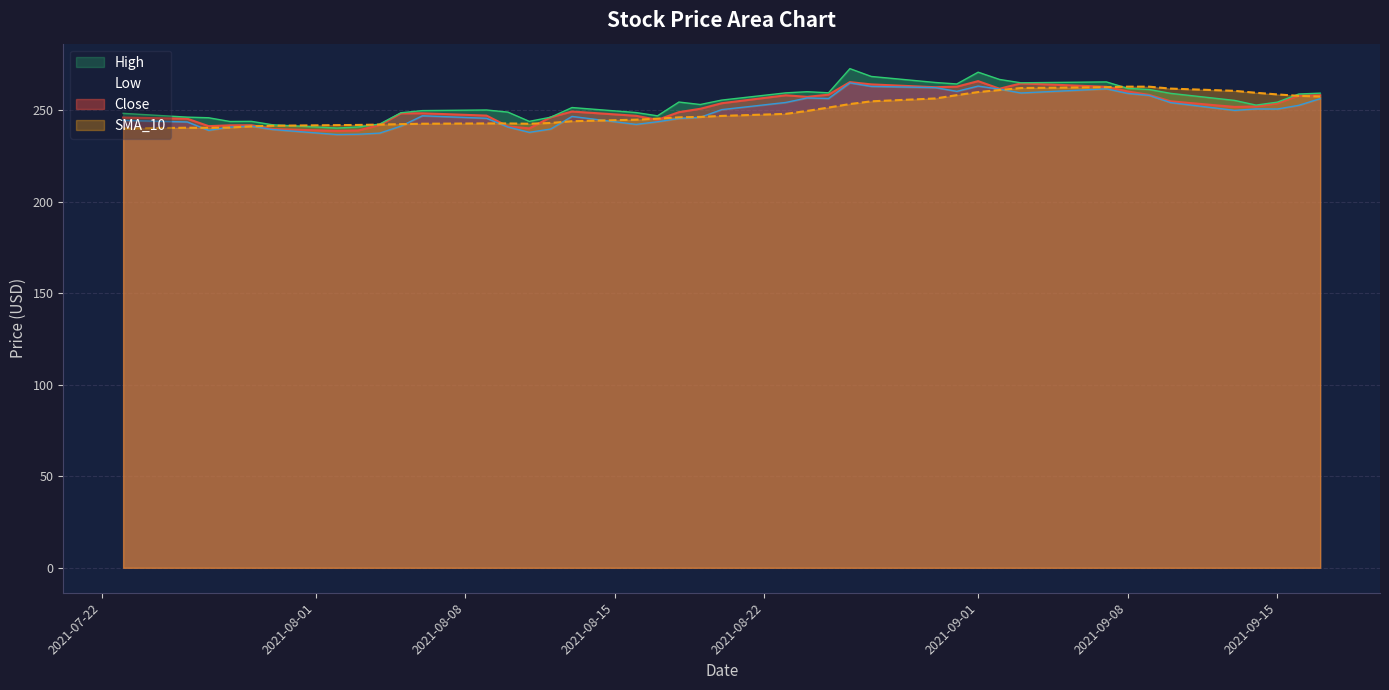

Reading left to right, list all the values displayed in this chart.

Close: 246.1	245.4	241.4	241.8	241.9	239.8	238.8	239.0	242.0	248.4	248.4	247.2	241.3	240.2	246.2	249.4	247.0	244.8	249.0	250.9	253.9	258.3	257.4	258.6	265.5	264.2	262.7	263.0	266.0	261.9	264.8	262.9	260.3	258.5	255.0	251.9	252.2	253.9	258.1	258.3
High: 248.4	246.3	246.0	243.9	244.0	242.1	240.4	240.9	242.5	248.7	249.9	250.2	249.1	244.0	246.3	251.6	248.8	247.0	254.6	253.2	255.6	259.6	260.2	259.6	272.8	268.6	265.3	264.5	270.9	266.9	265.1	265.6	262.0	261.4	259.3	255.5	252.9	254.5	259.0	259.4
Low: 244.5	243.7	239.1	240.9	241.4	239.5	236.8	237.0	237.6	241.4	247.1	245.7	240.9	238.0	239.8	246.7	242.3	243.8	245.6	246.2	250.4	254.3	256.8	256.5	265.0	263.1	262.5	260.4	263.3	261.6	259.5	261.8	259.3	258.2	254.3	250.0	250.8	250.8	252.8	256.4
SMA_10: 240.1	240.5	240.5	240.6	241.3	241.6	241.9	242.0	242.3	242.5	242.7	242.9	242.9	242.7	243.1	244.1	244.9	245.5	246.2	246.4	247.0	248.1	249.7	251.6	253.5	255.0	256.5	258.3	260.0	261.1	262.2	262.7	263.0	263.0	261.9	260.7	259.6	258.7	257.9	257.6